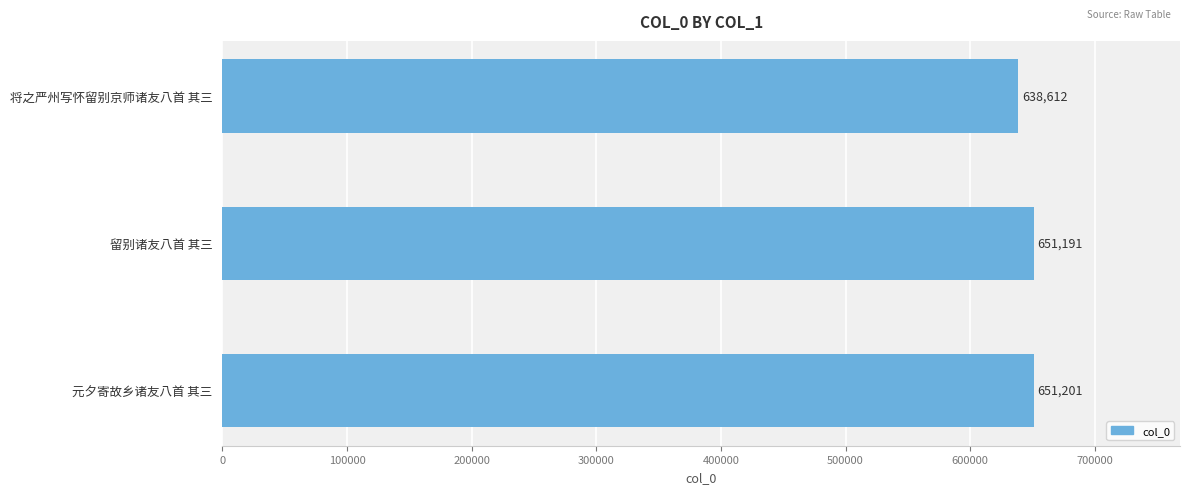

Reading bottom to top, list all the values displayed in this chart.

651201	651191	638612